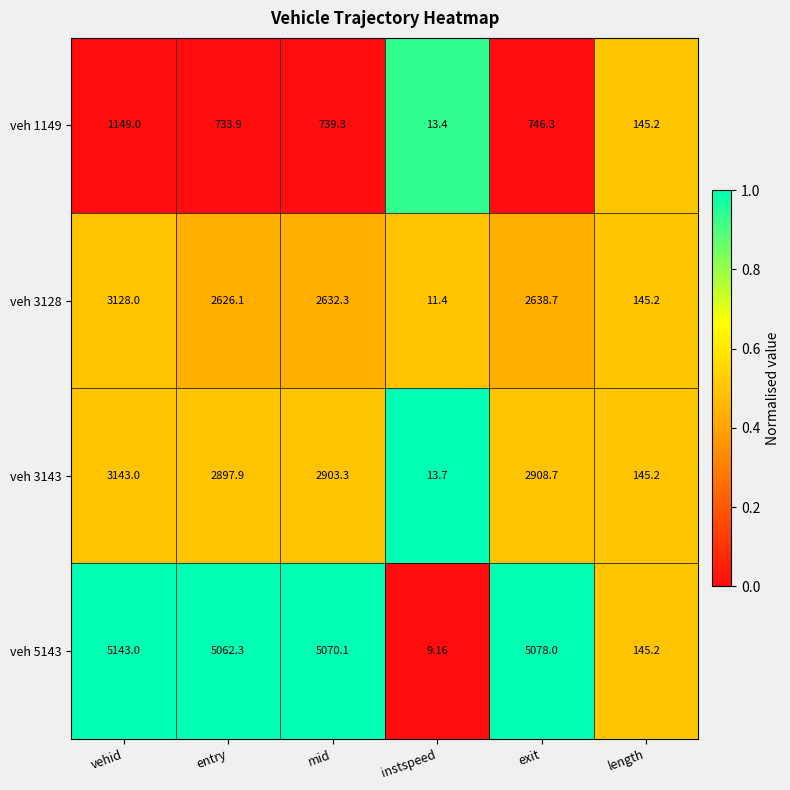

At which label does veh 1149 reach its minimum?

instspeed